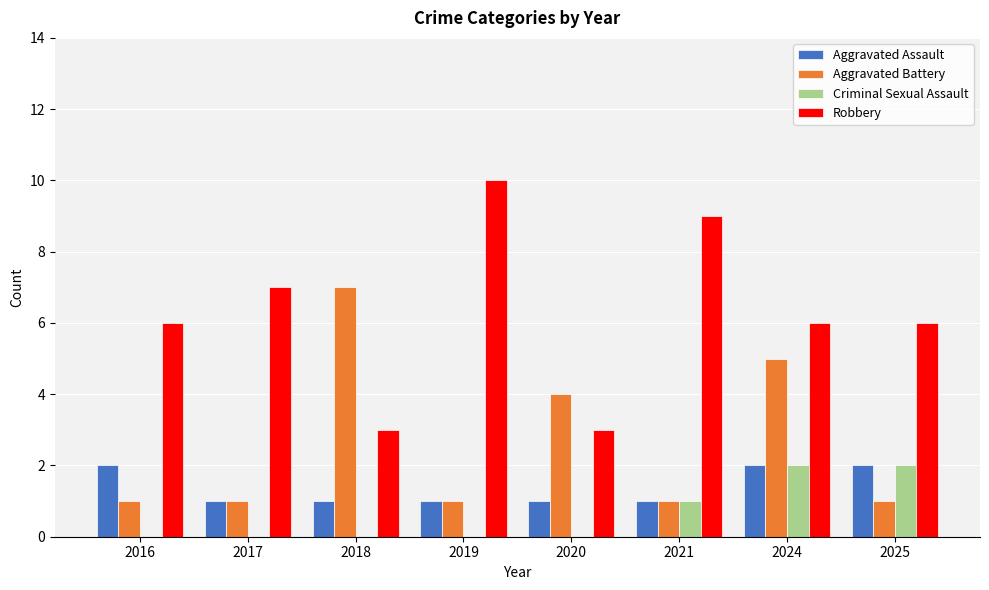

Count the number of categories in the chart.

8